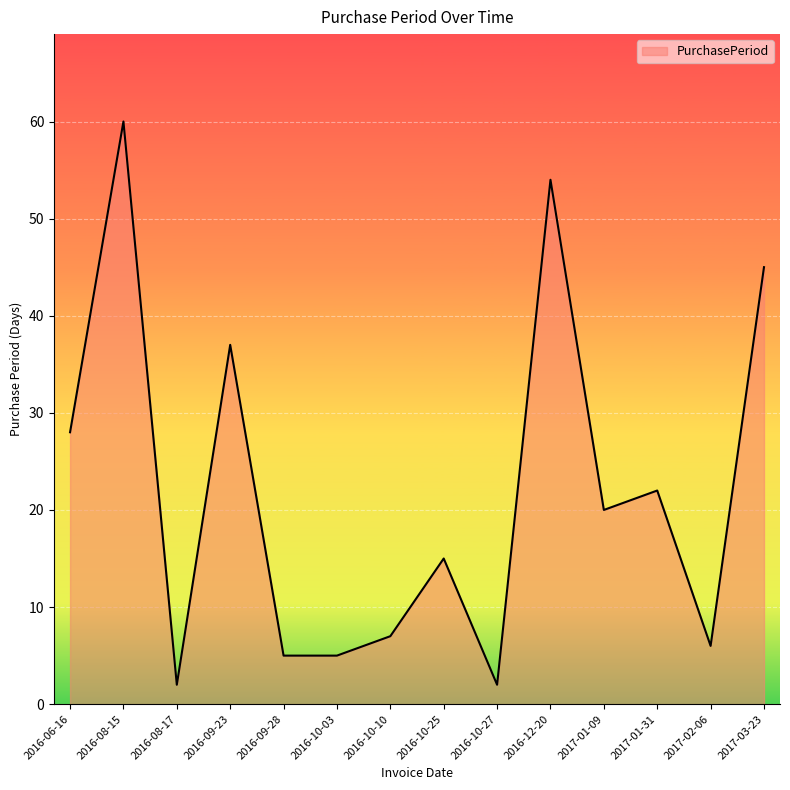

Approximately how many times larger is the value at 2016-12-20 compared to 2017-02-06?

9.0